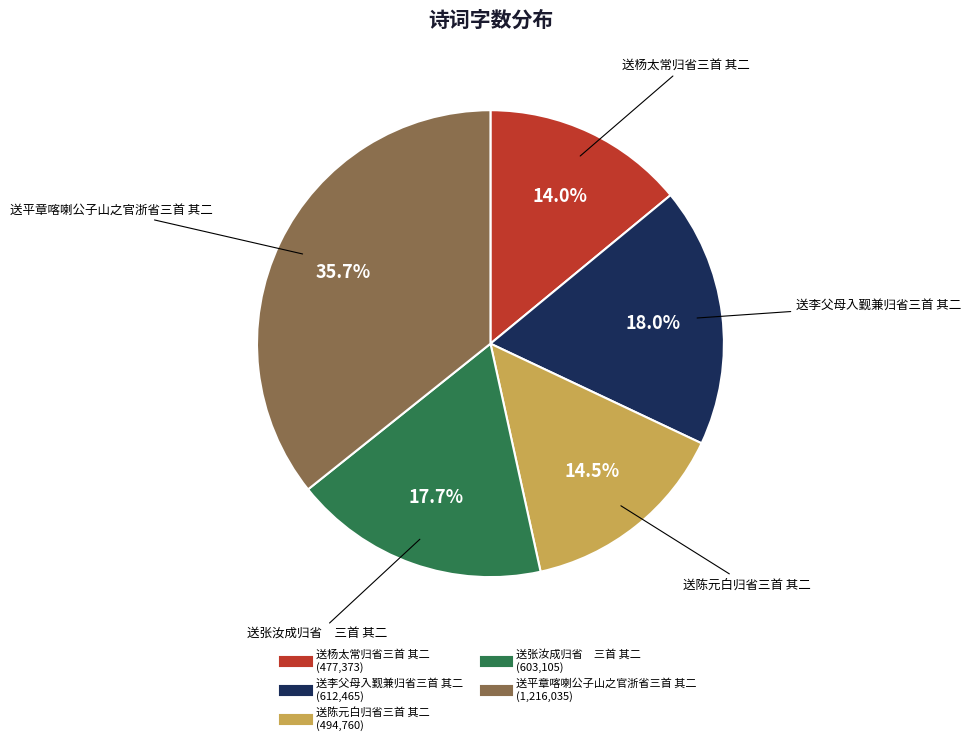

To the nearest percent, what is the combined percentage of 送平章喀喇公子山之官浙省三首 其二 and 送李父母入觐兼归省三首 其二?

54%